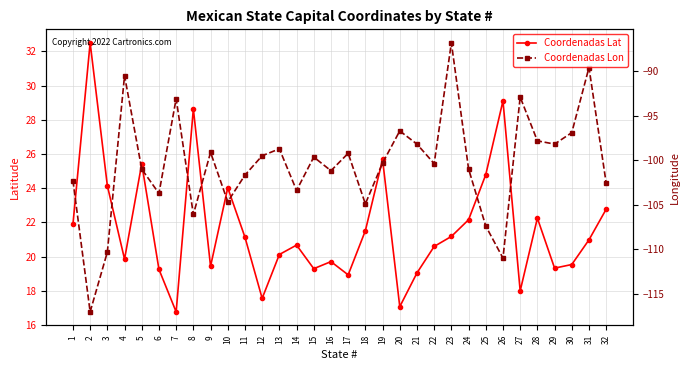

At how many categories does at least one series exceed -40?

32